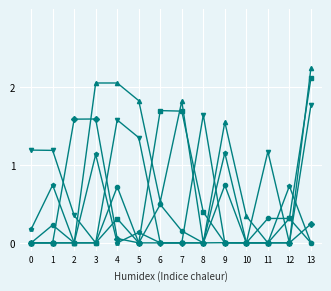

What is the total value across all series at 11?

1.5